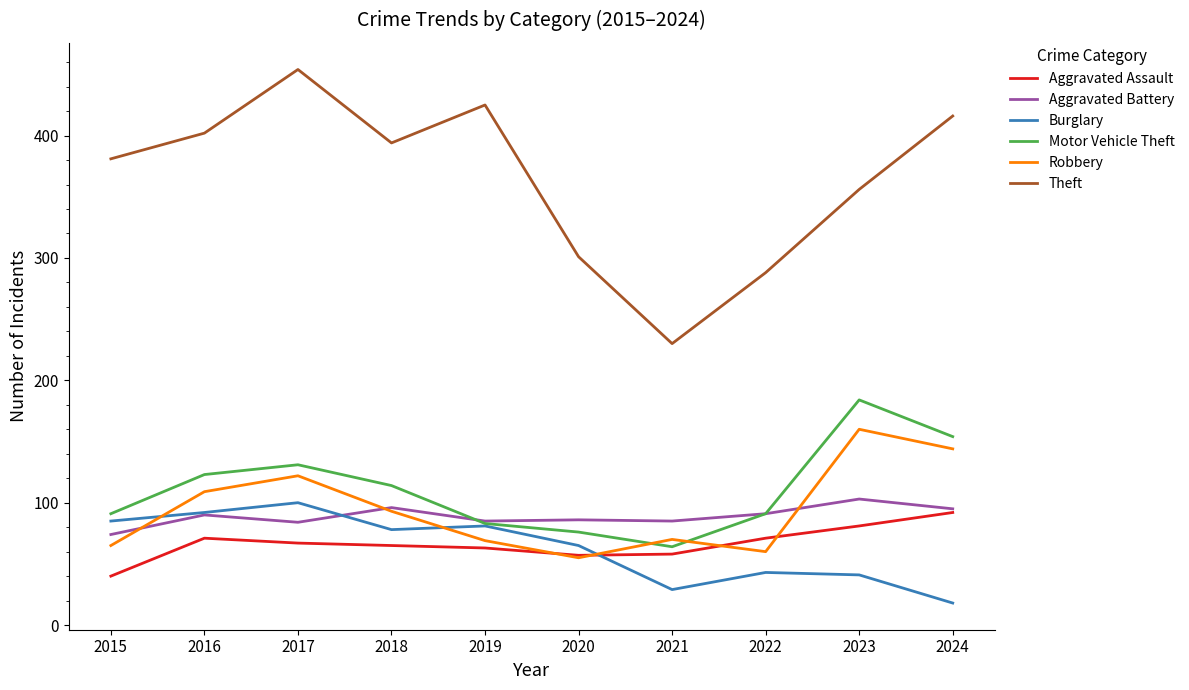

True or false: Theft and Motor Vehicle Theft intersect in this chart.

False